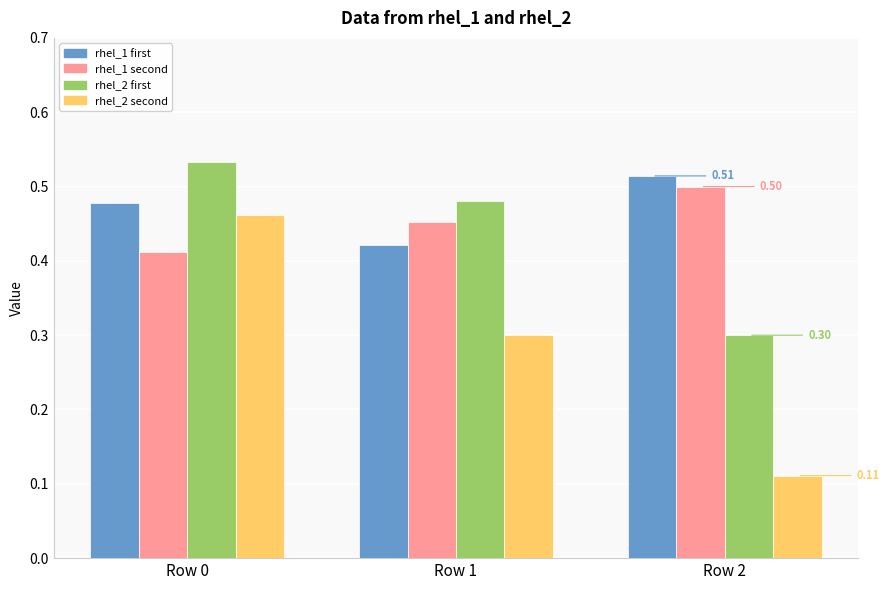

What is the total value across all series at Row 1?

1.7